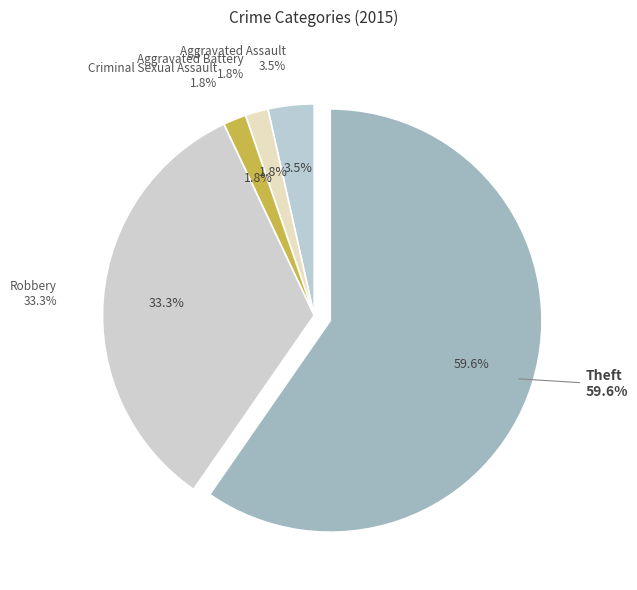

Rank the categories by value from highest to lowest.

Theft, Robbery, Aggravated Assault, Aggravated Battery, Criminal Sexual Assault